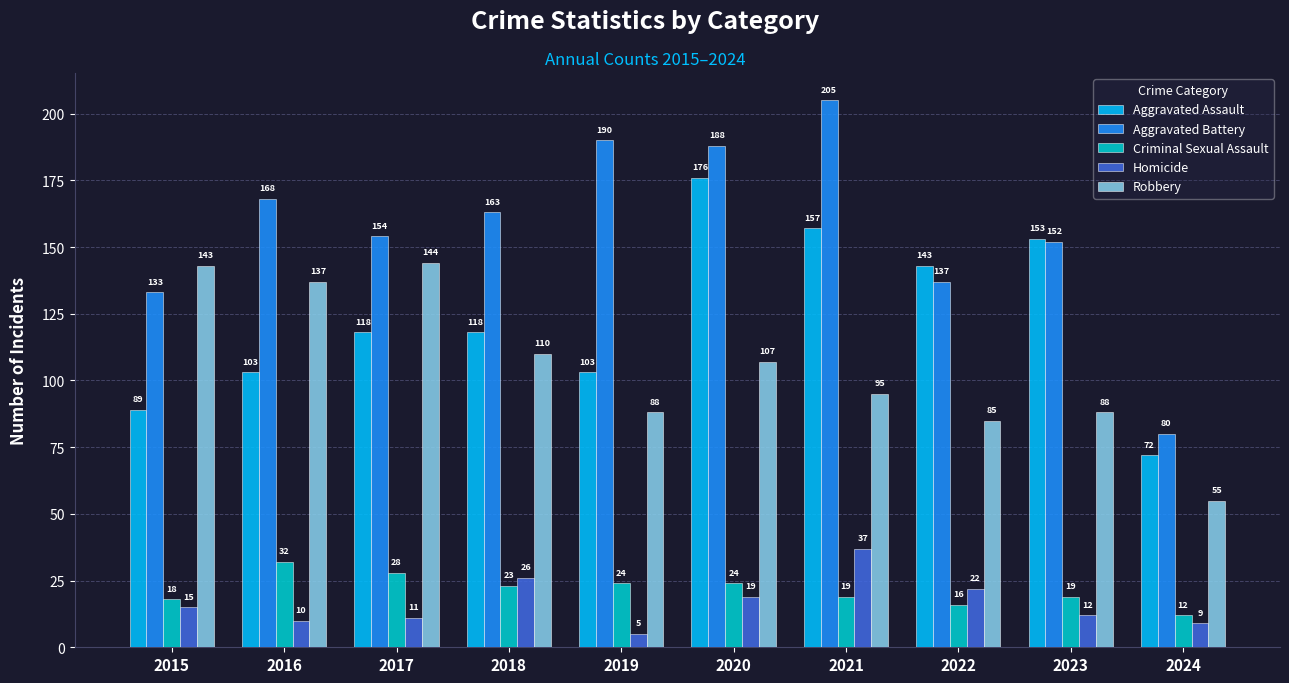

Which category has the highest value across all series?

2021